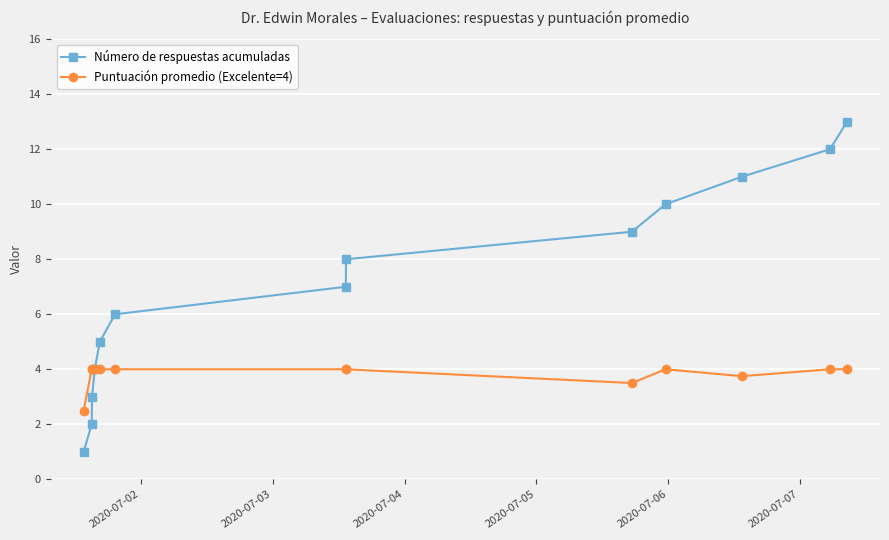

List the series in order of their overall mean, highest first.

Número de respuestas acumuladas, Puntuación promedio (Excelente=4)